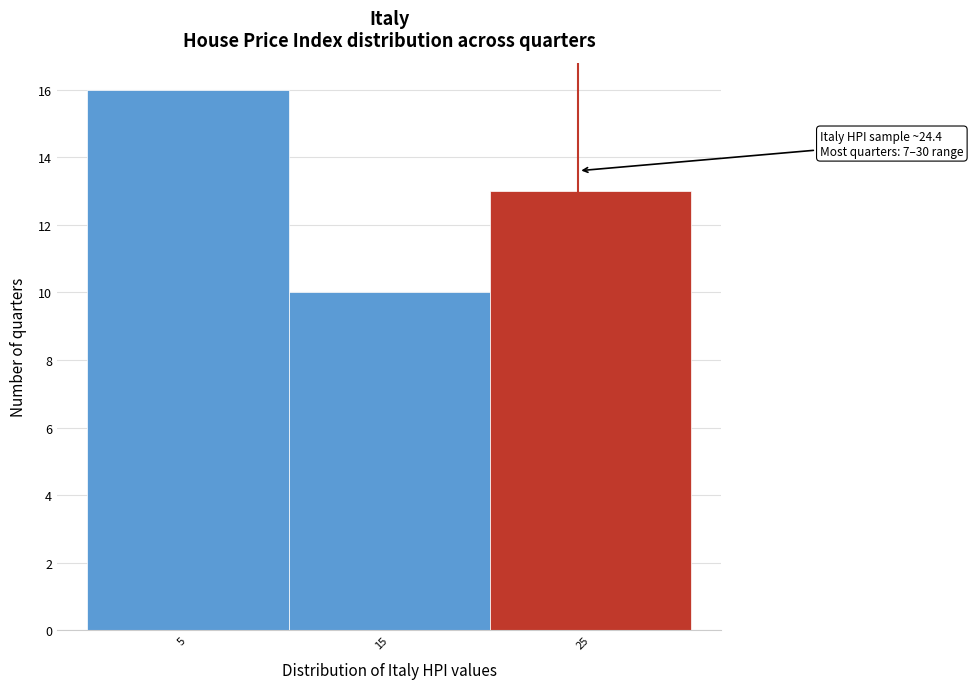

Which range on the x-axis has the tallest bar?

0 to 10